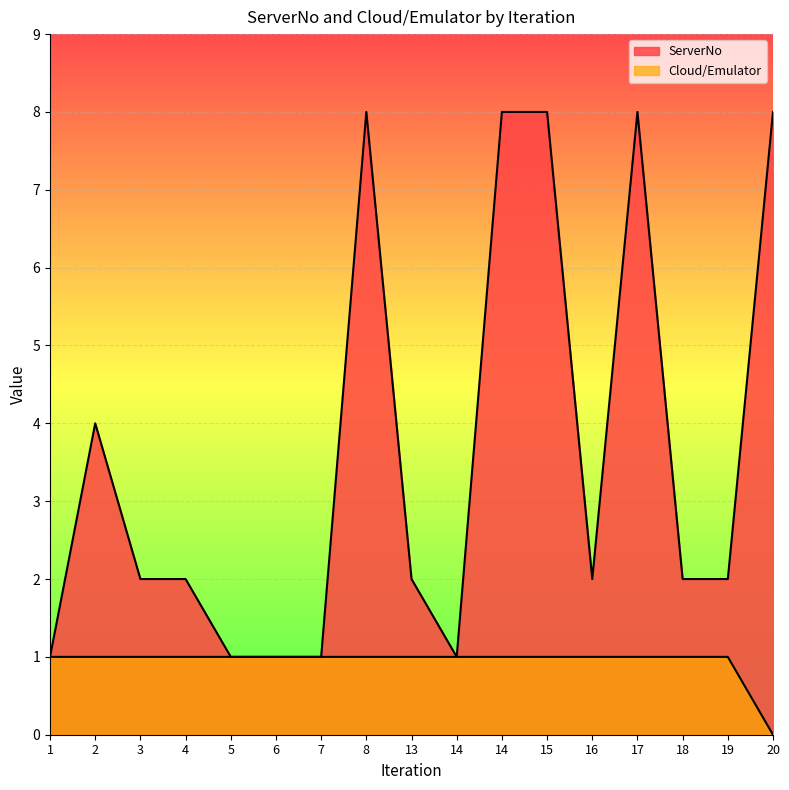

Reading left to right, what are all the values shown in this chart?

ServerNo: 1=1	2=4	3=2	4=2	5=1	6=1	7=1	8=8	13=2	14=1	14=8	15=8	16=2	17=8	18=2	19=2	20=8
Cloud/Emulator: 1=1	2=1	3=1	4=1	5=1	6=1	7=1	8=1	13=1	14=1	14=1	15=1	16=1	17=1	18=1	19=1	20=0